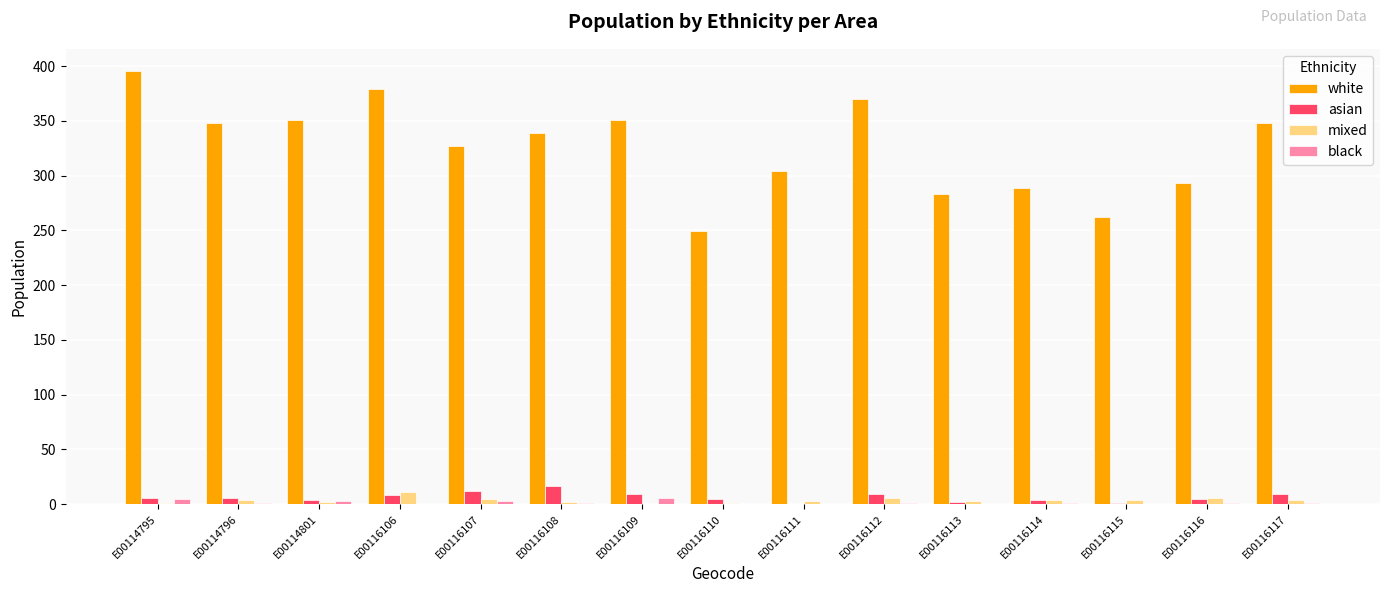

How many groups of bars are there?

15